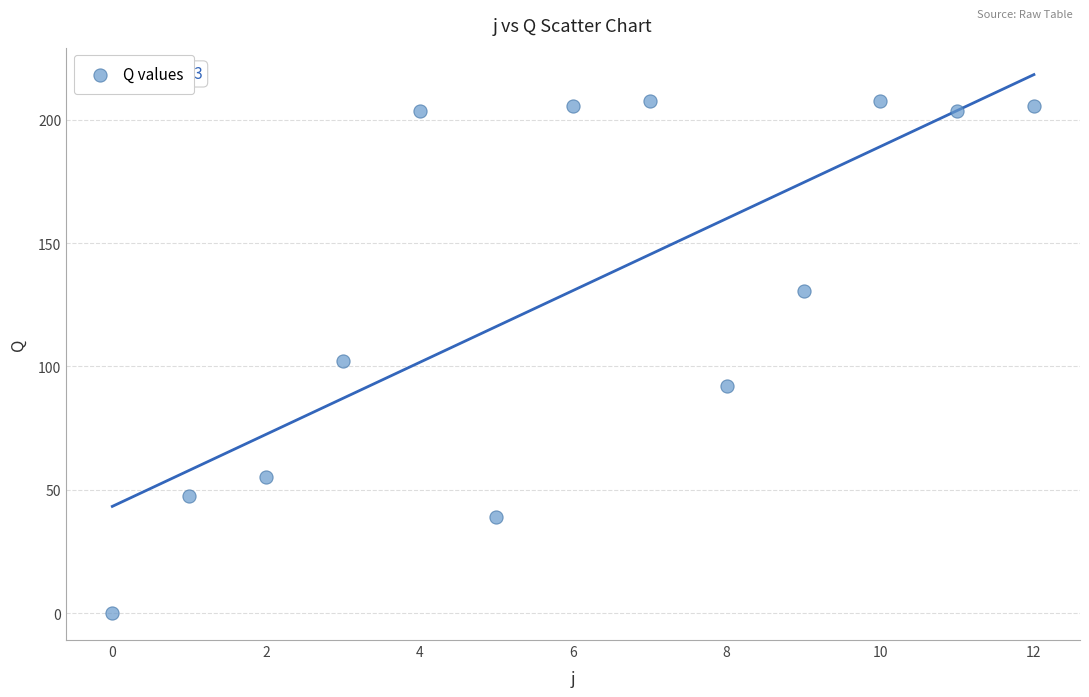

What is the range of Y values (max minus min)?

207.6